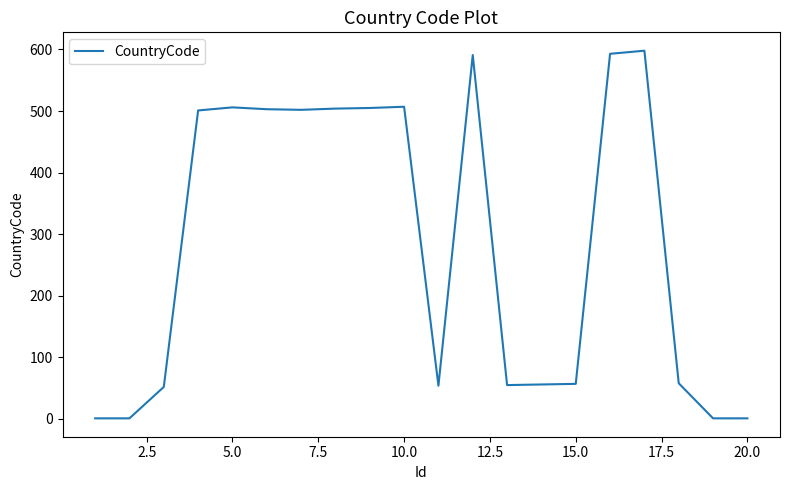

What is the maximum value shown in the chart?

598